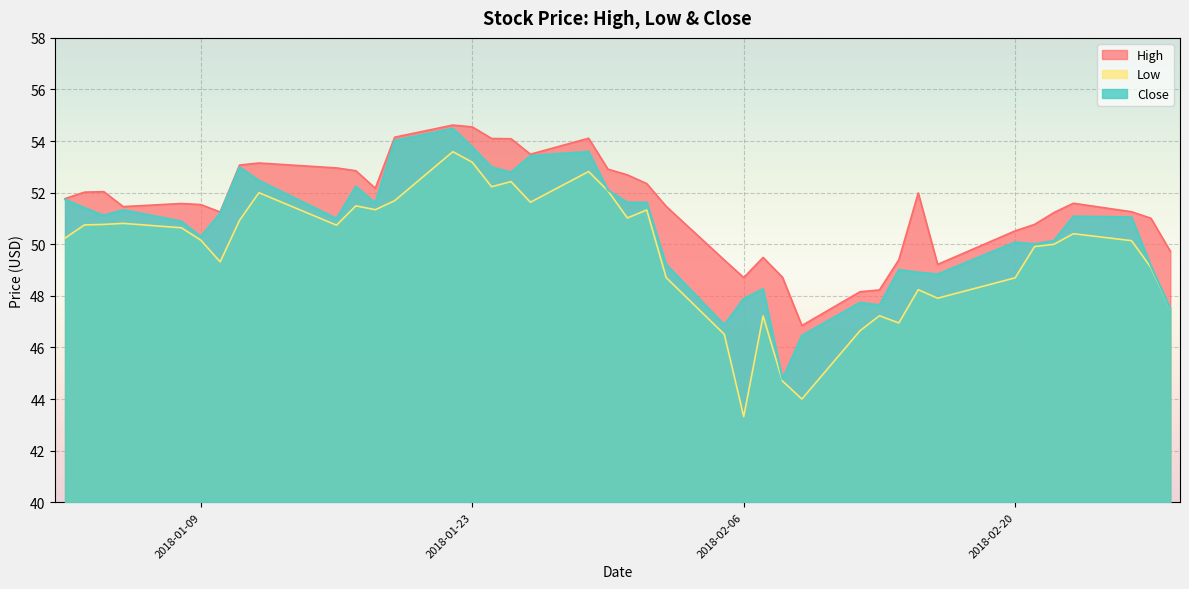

The value of Close at 2018-01-04 is 22.5. True or false?

False